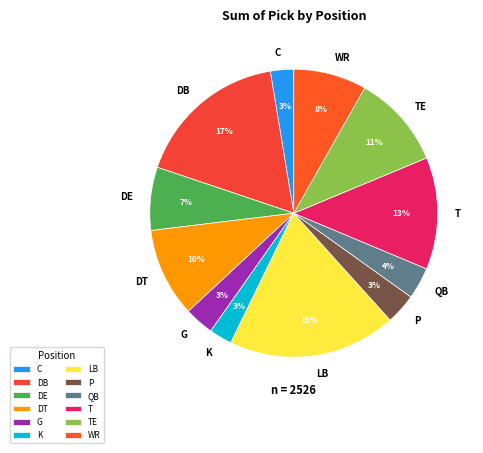

Combined, do DT and LB account for over 50%?

No